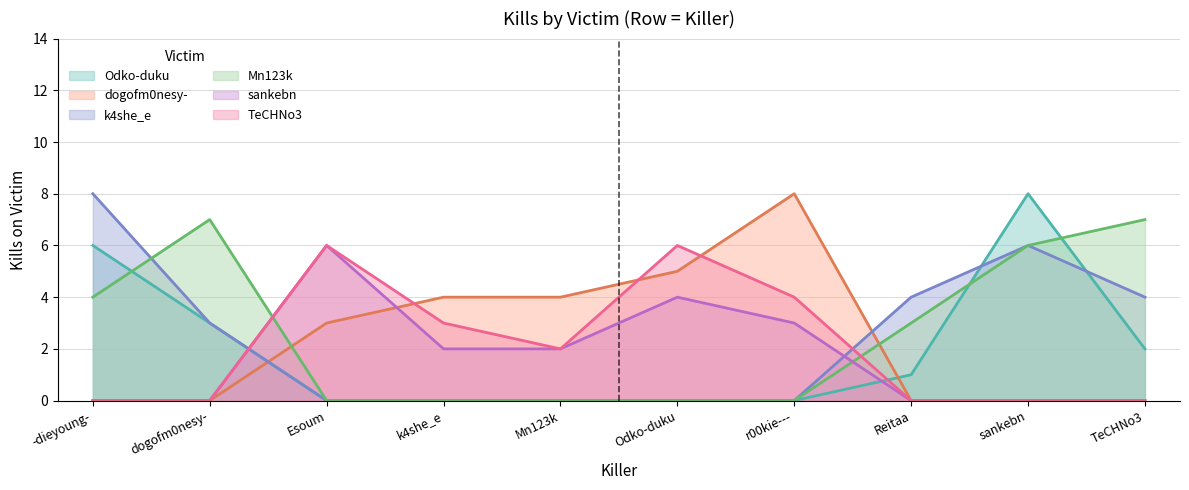

How many distinct data groups are displayed?

6